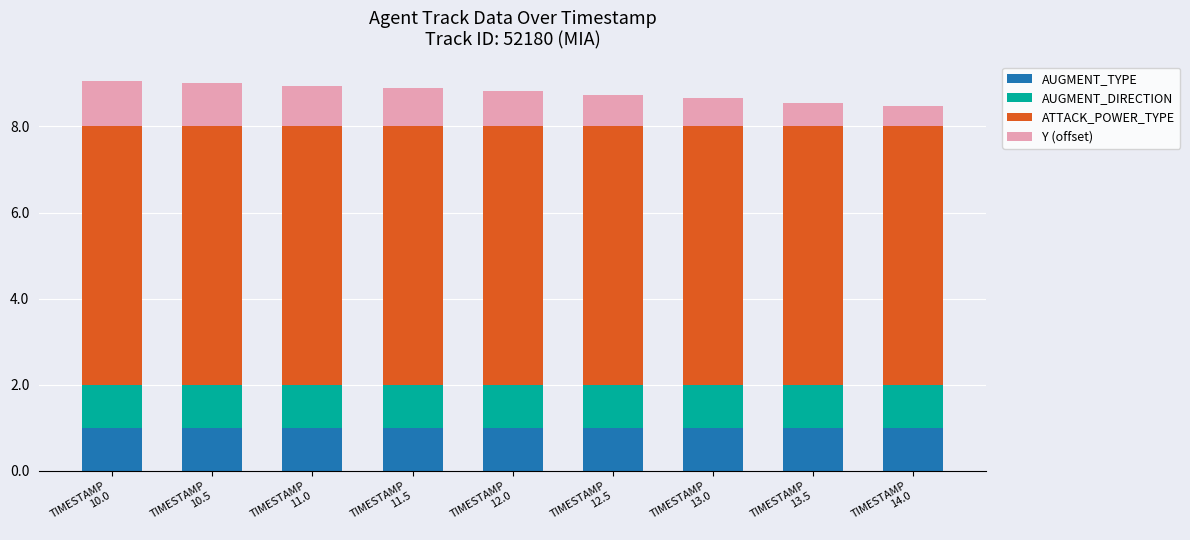

What are all the series names shown in the legend?

AUGMENT_TYPE, AUGMENT_DIRECTION, ATTACK_POWER_TYPE, Y (offset)